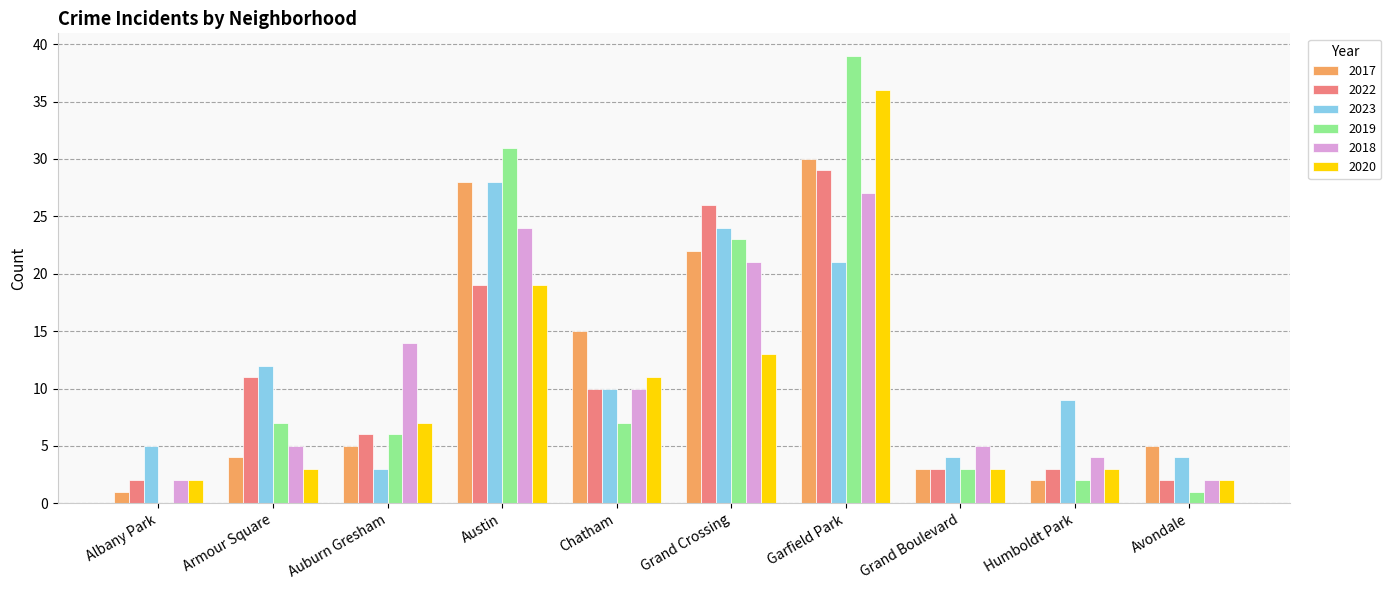

What is the sum of the 2020 values at Austin and Avondale?

21